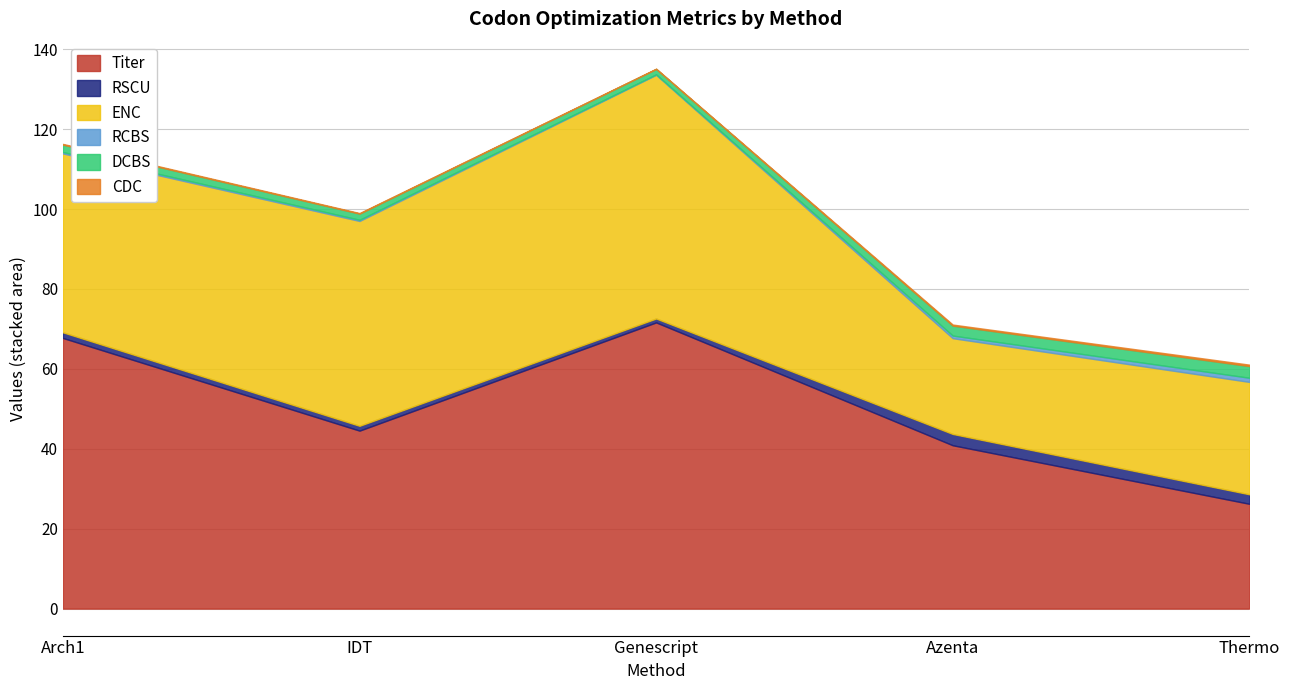

Reading right to left, what are all the values shown in this chart?

Titer: Thermo=26.2	Azenta=40.9	Genescript=71.6	IDT=44.5	Arch1=67.7
RSCU: Thermo=2.4	Azenta=2.8	Genescript=1.0	IDT=1.2	Arch1=1.4
ENC: Thermo=28.1	Azenta=24.0	Genescript=61.0	IDT=51.3	Arch1=44.8
RCBS: Thermo=1.0	Azenta=0.7	Genescript=0.1	IDT=0.3	Arch1=0.4
DCBS: Thermo=2.9	Azenta=2.5	Genescript=1.4	IDT=1.5	Arch1=1.8
CDC: Thermo=0.4	Azenta=0.3	Genescript=0.1	IDT=0.1	Arch1=0.2